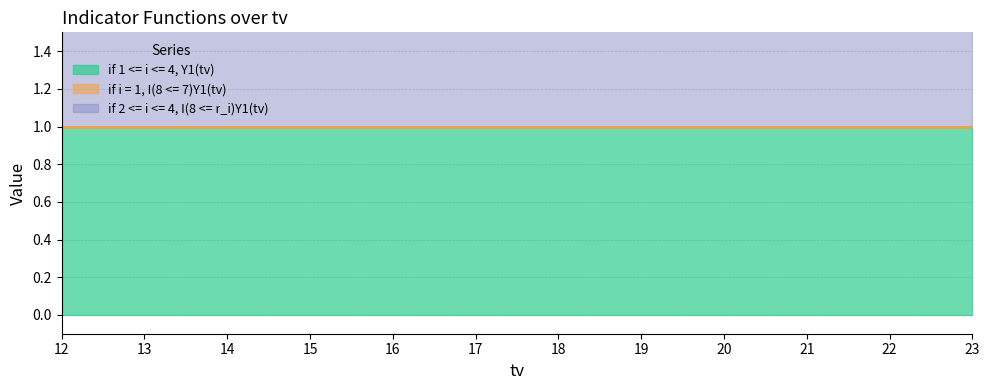

True or false: if 1 <= i <= 4, Y1(tv) has more than 1 points higher than both neighbors.

False